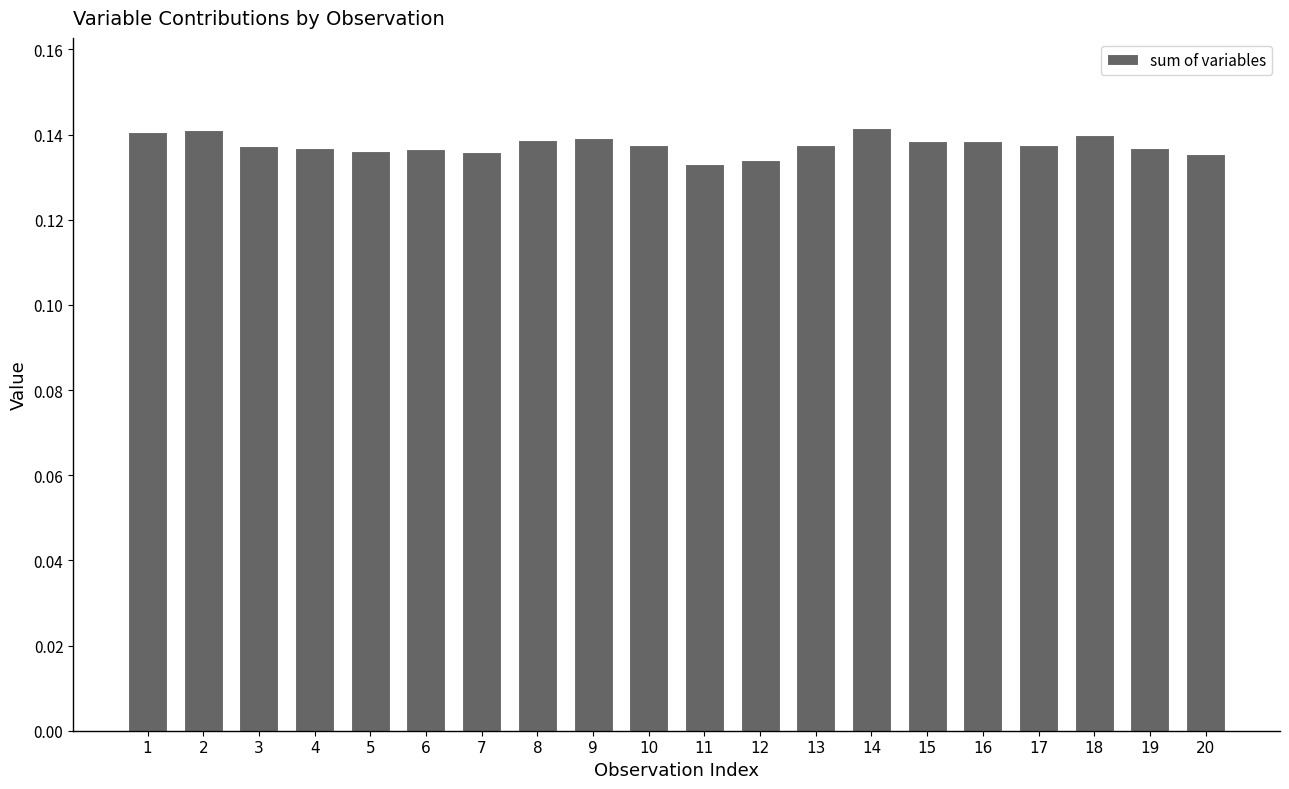

The chart shows a value of 0.2 at 8. True or false?

False